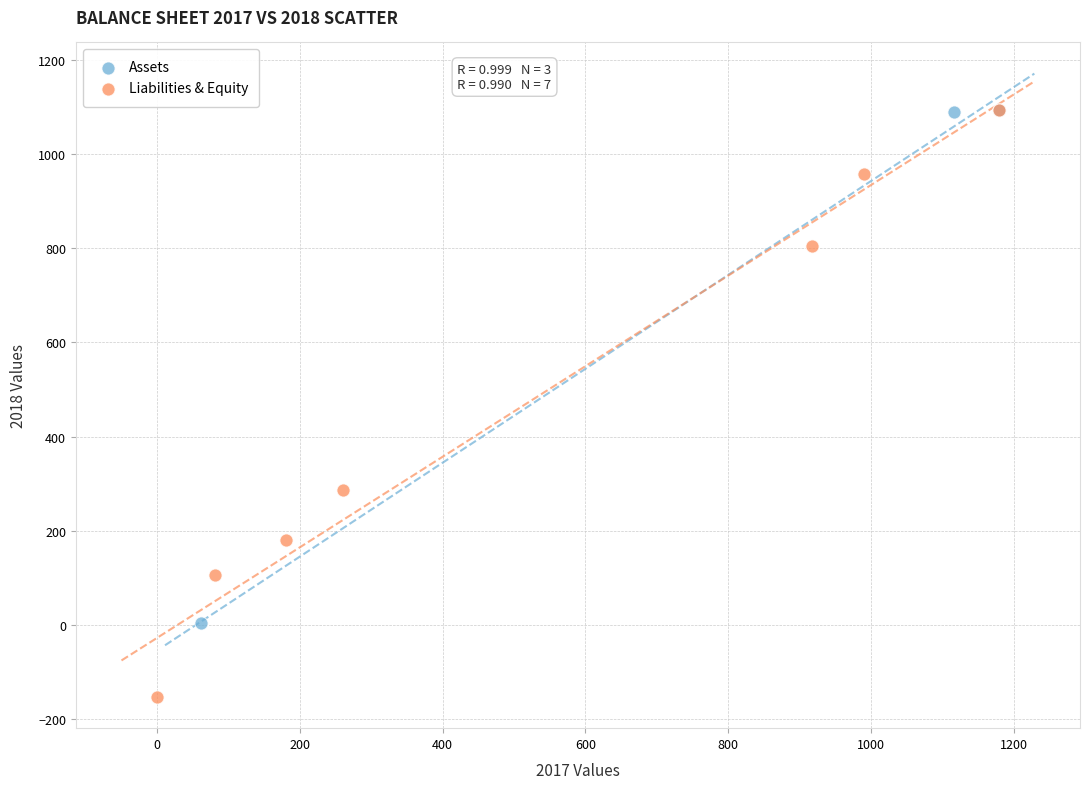

What are all the series names shown in the legend?

Assets, Liabilities & Equity